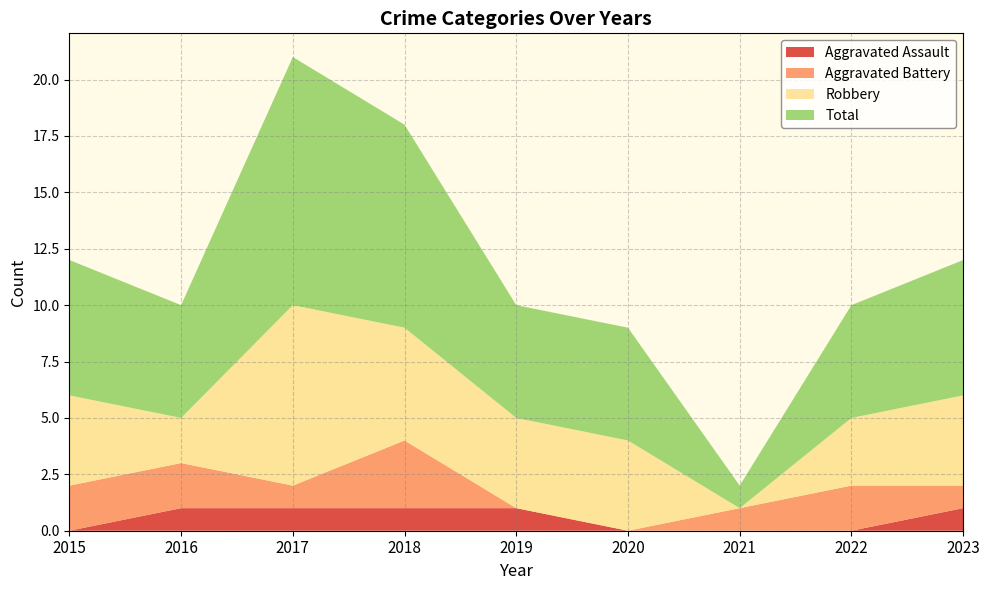

Reading left to right, what are all the values shown in this chart?

Aggravated Assault: 2015=0	2016=1	2017=1	2018=1	2019=1	2020=0	2021=0	2022=0	2023=1
Aggravated Battery: 2015=2	2016=2	2017=1	2018=3	2019=0	2020=0	2021=1	2022=2	2023=1
Robbery: 2015=4	2016=2	2017=8	2018=5	2019=4	2020=4	2021=0	2022=3	2023=4
Total: 2015=6	2016=5	2017=11	2018=9	2019=5	2020=5	2021=1	2022=5	2023=6